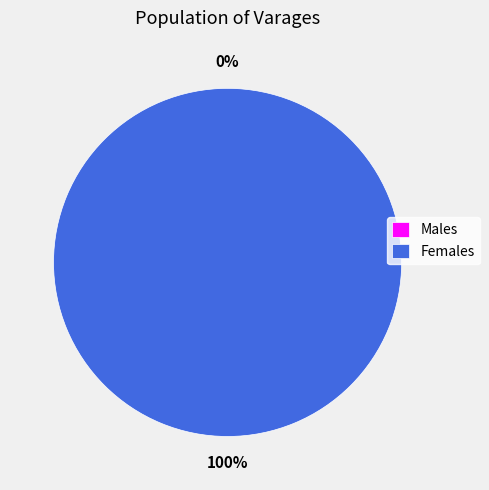

How many segments does this pie chart have?

2